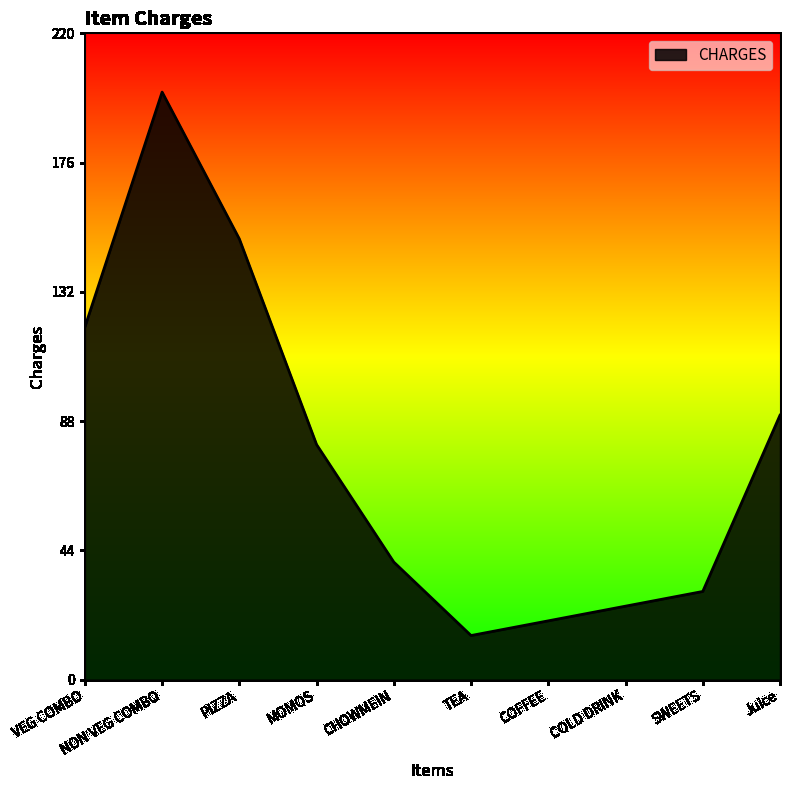

True or false: the data shows 120 at VEG COMBO.

True